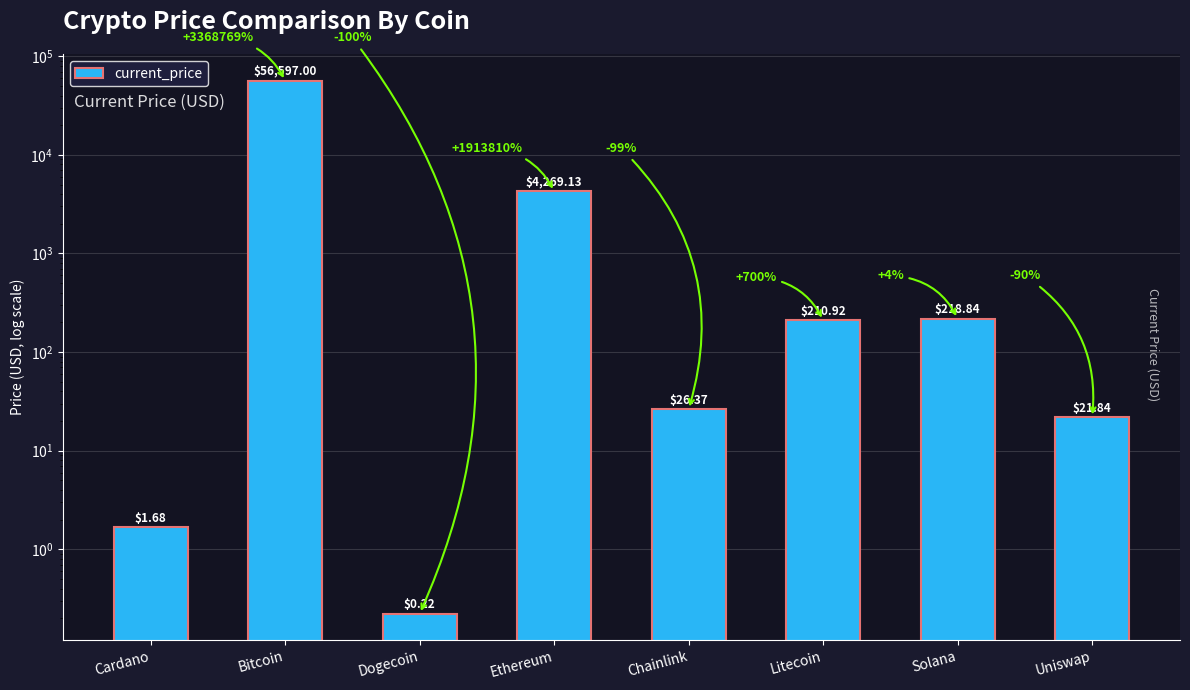

How many values are below 210?

4